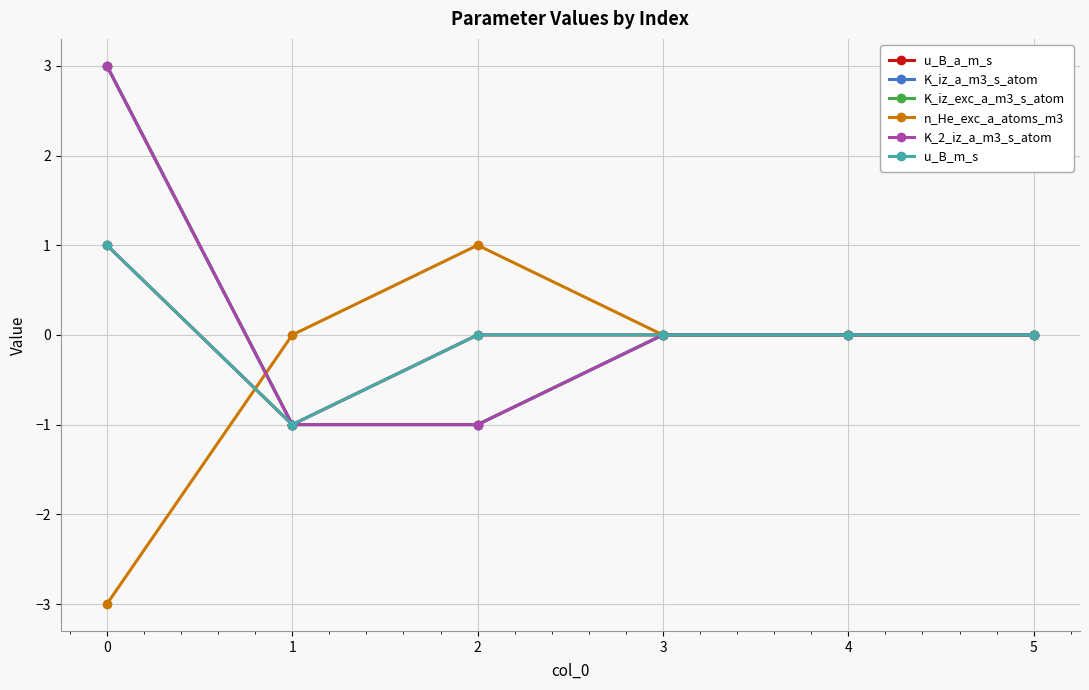

At which label does u_B_a_m_s reach its minimum?

1